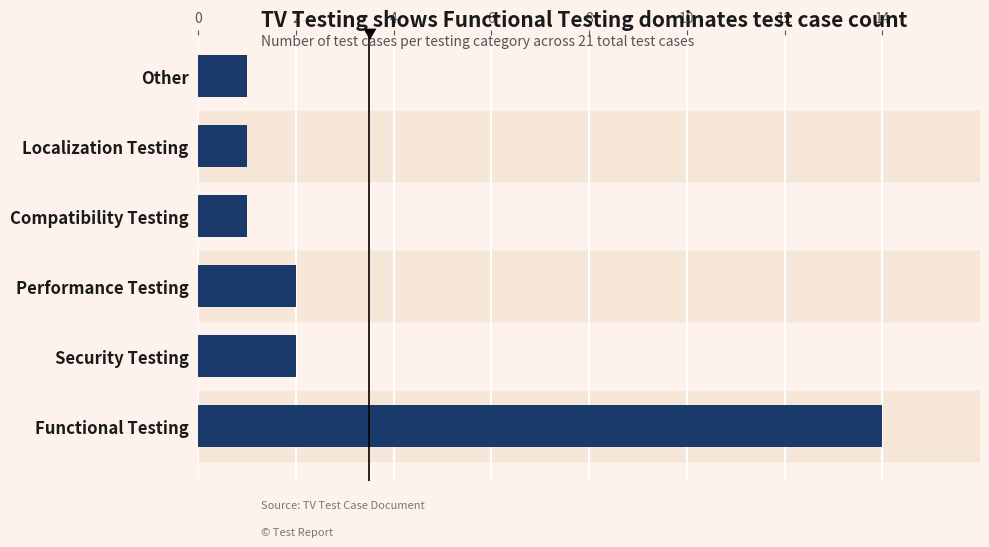

Reading top to bottom, transcribe all the data shown in this chart.

1	1	1	2	2	14